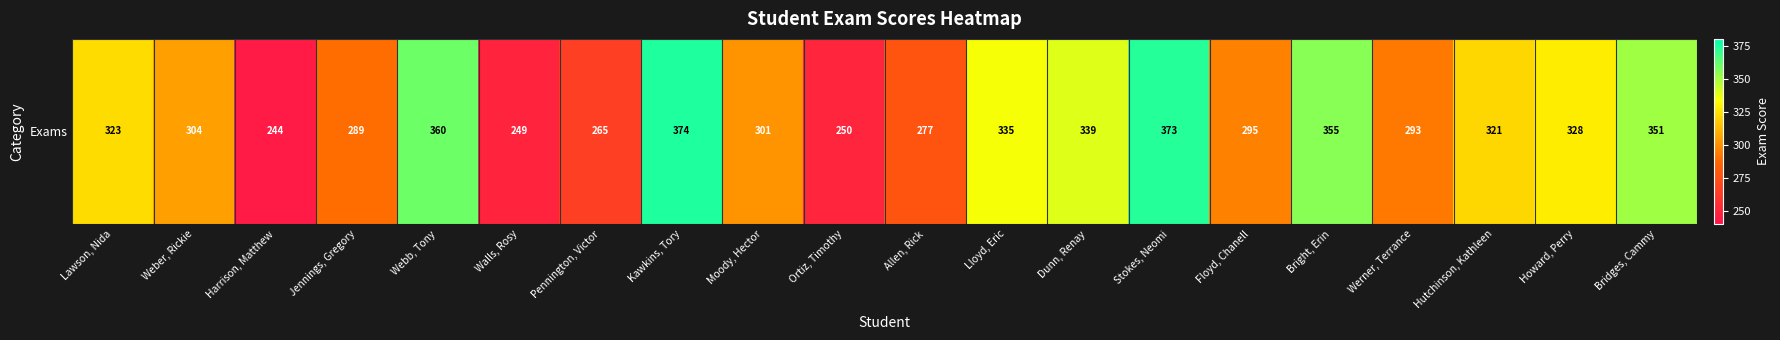

List the labels in order of value, smallest first.

Harrison, Matthew, Walls, Rosy, Ortiz, Timothy, Pennington, Victor, Allen, Rick, Jennings, Gregory, Werner, Terrance, Floyd, Chanell, Moody, Hector, Weber, Rickie, Hutchinson, Kathleen, Lawson, Nida, Howard, Perry, Lloyd, Eric, Dunn, Renay, Bridges, Cammy, Bright, Erin, Webb, Tony, Stokes, Neomi, Kawkins, Tory